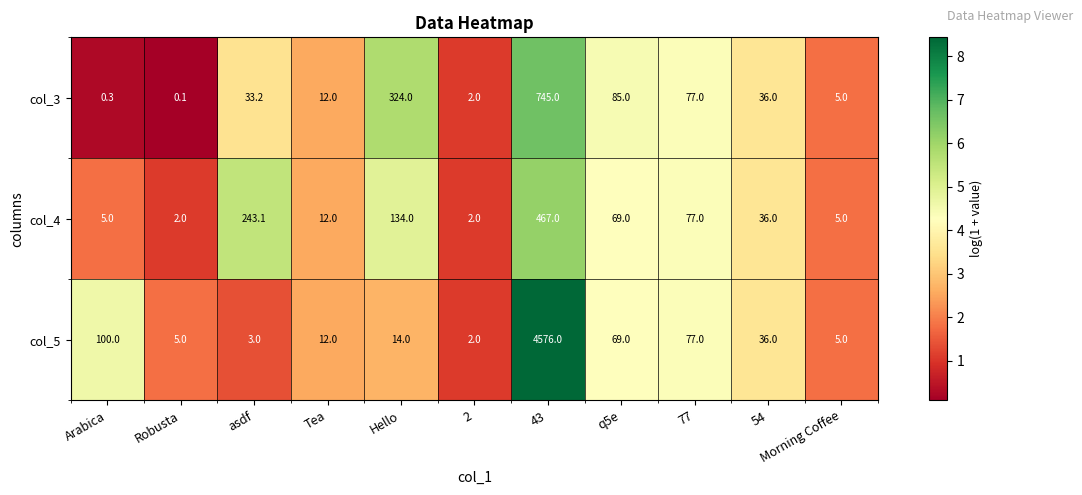

Which series has the largest total across all categories?

col_5